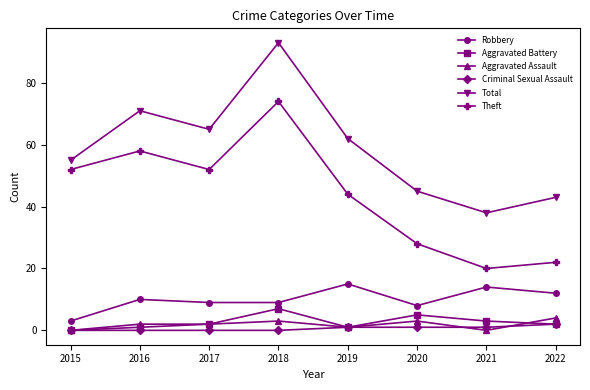

What are all the series names shown in the legend?

Robbery, Aggravated Battery, Aggravated Assault, Criminal Sexual Assault, Total, Theft